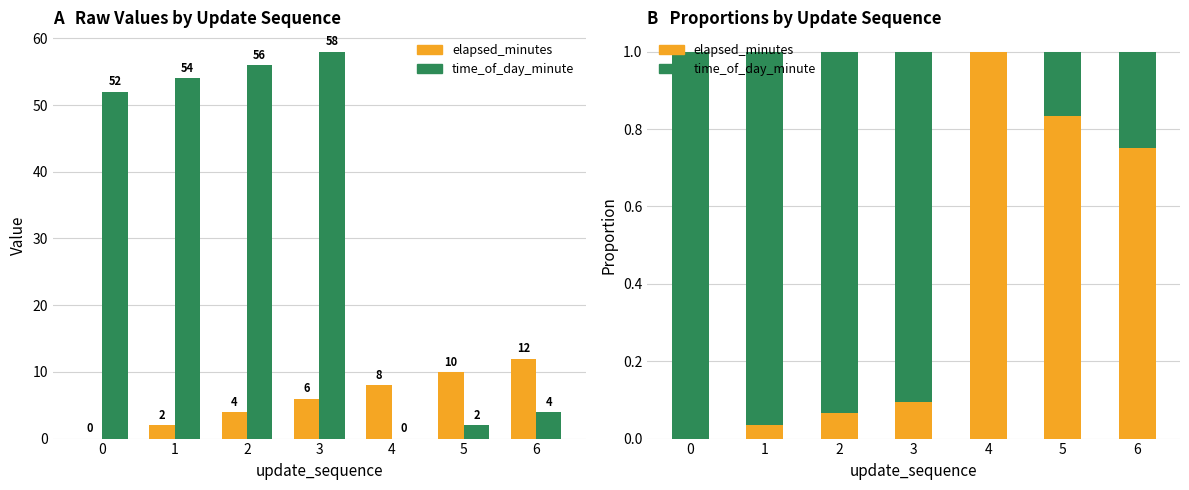

How many categories are shown in the chart?

7